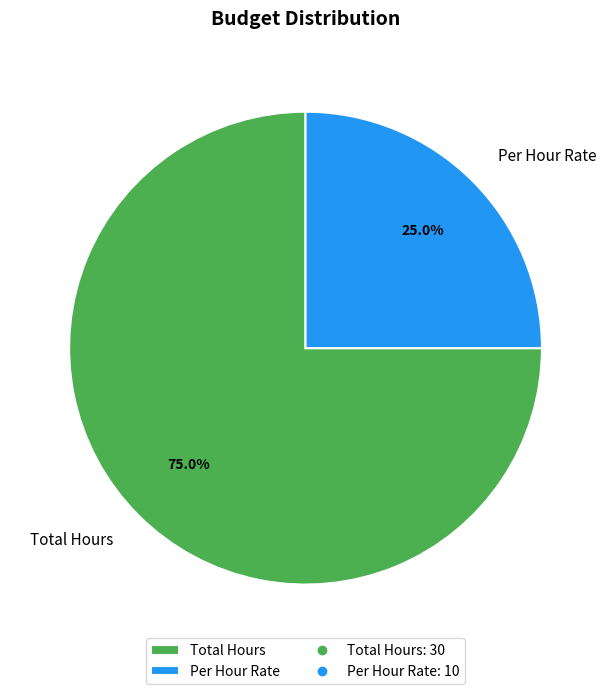

Combined, do Total Hours and Per Hour Rate account for over 50%?

Yes